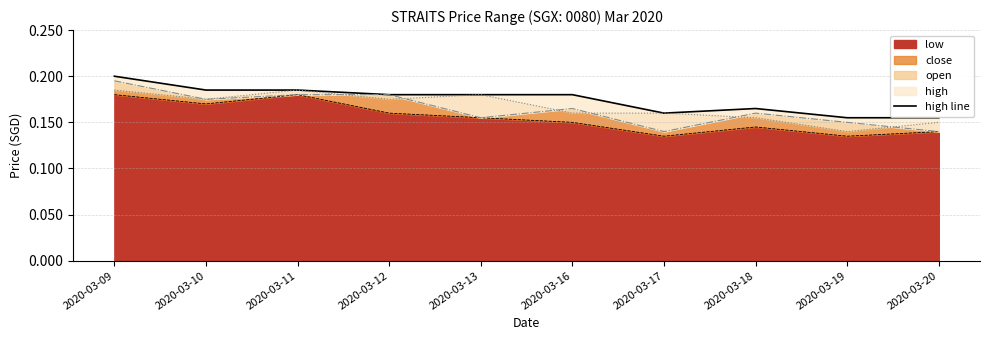

True or false: low has a value of 0.3 at 2020-03-12.

False